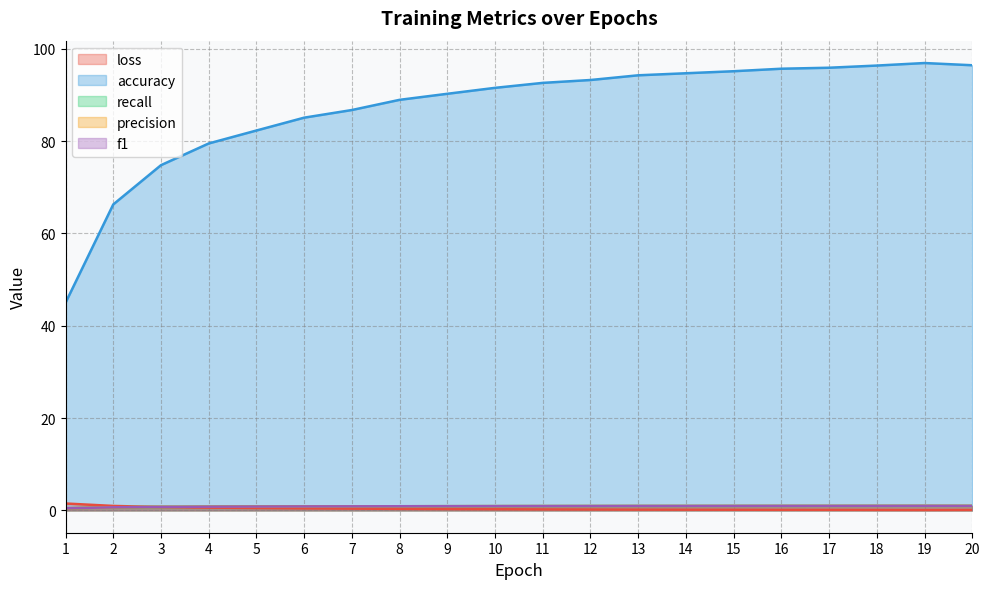

Which series has the largest range (max minus min)?

accuracy